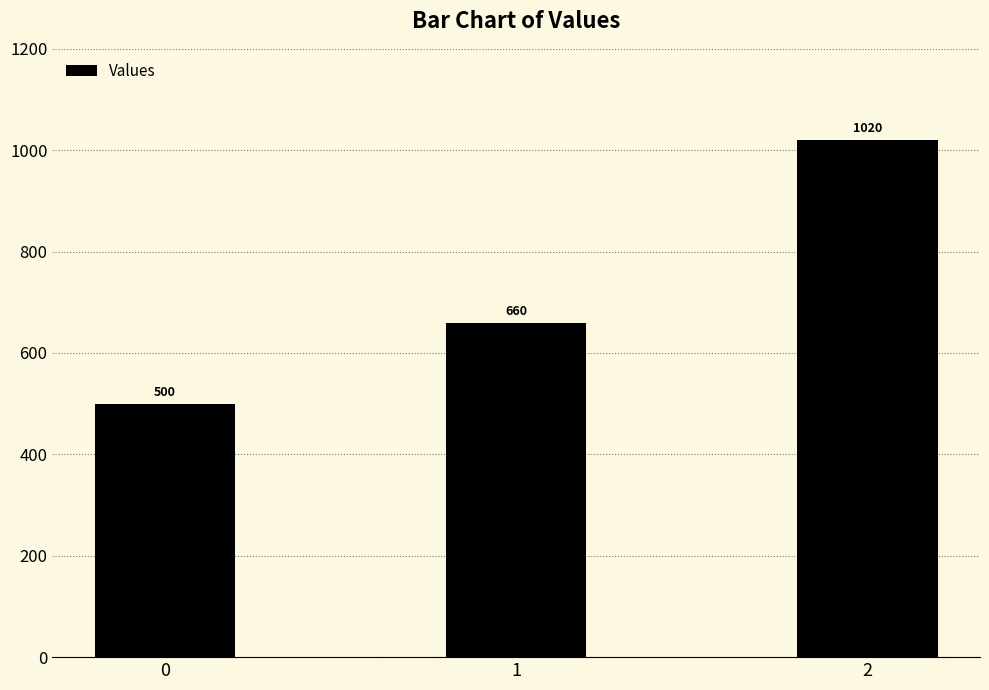

What is the change in value from 0 to 2?

+520